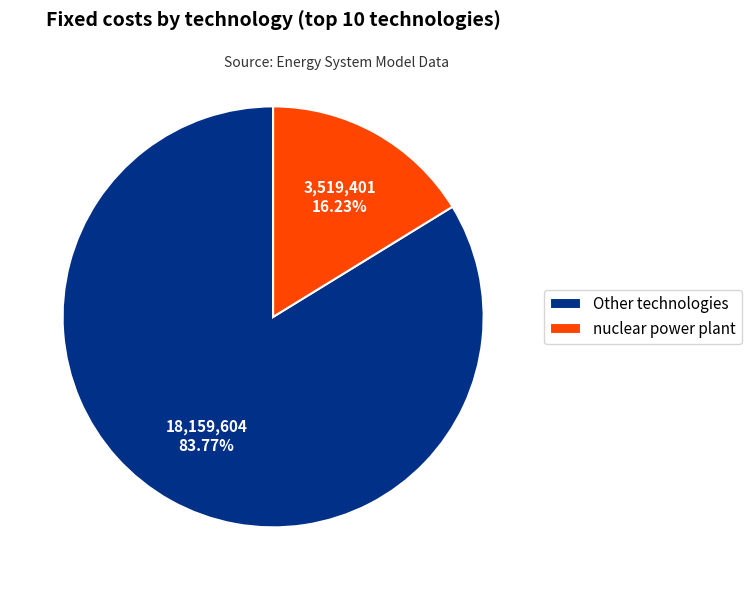

How many segments does this pie chart have?

2